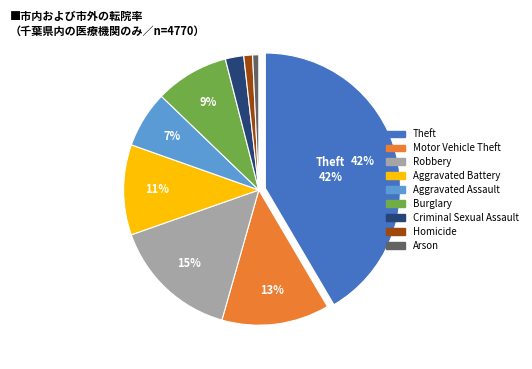

Is there any slice that represents more than half of the pie?

No